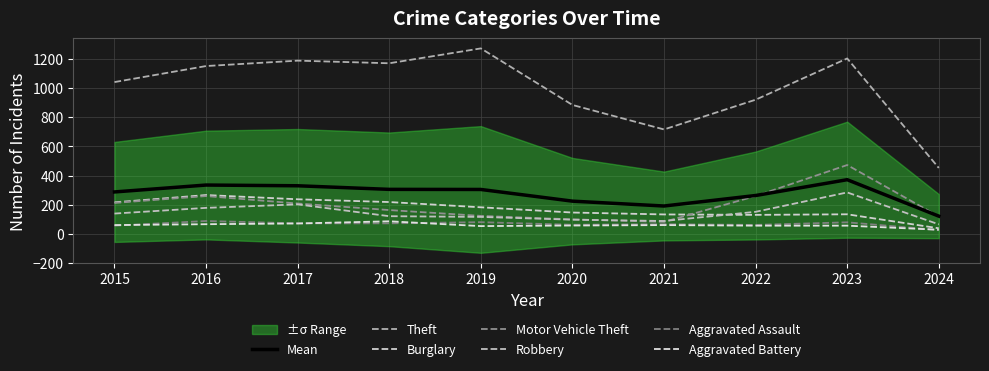

At which label is Theft closest to 862?

2020